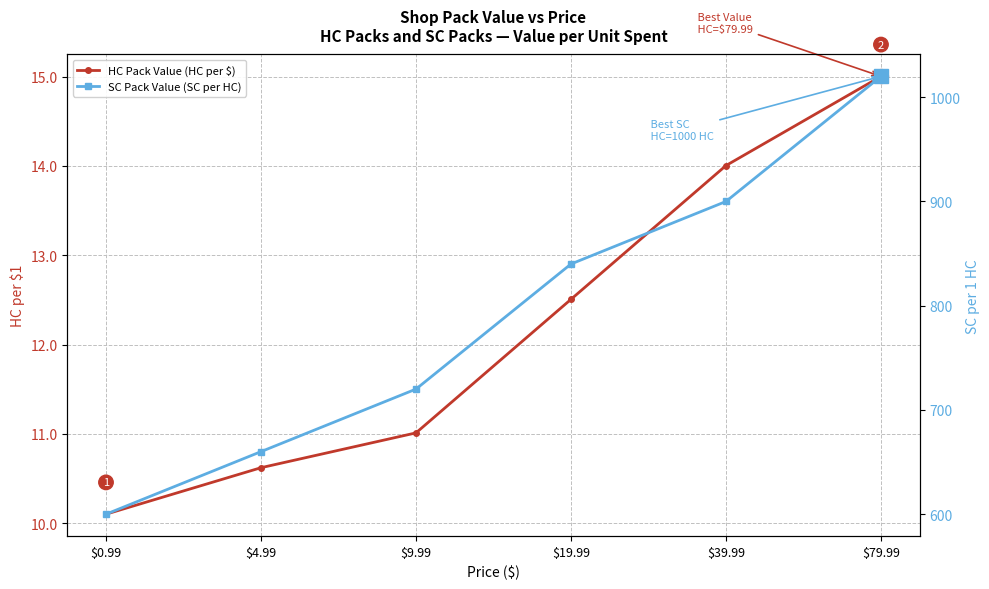

What is the difference between the highest and lowest values at $9.99?

709.0